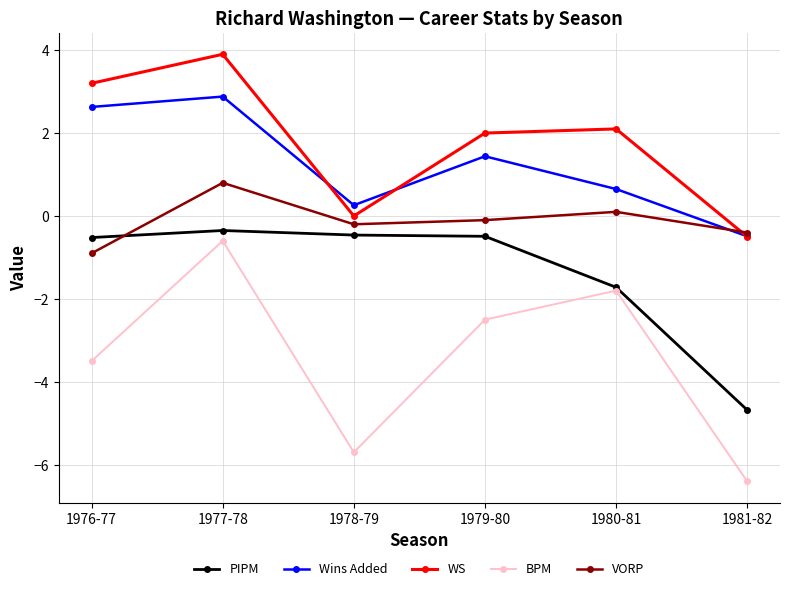

What is the average value of the WS series?

1.8